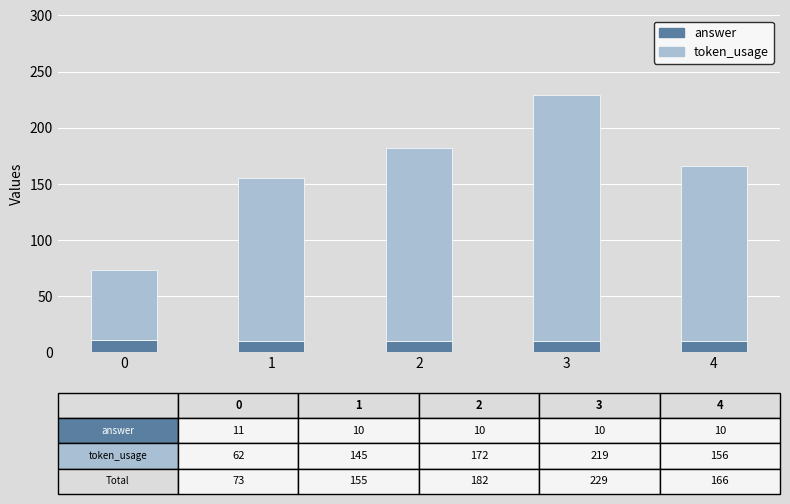

What is the minimum value for answer?

10